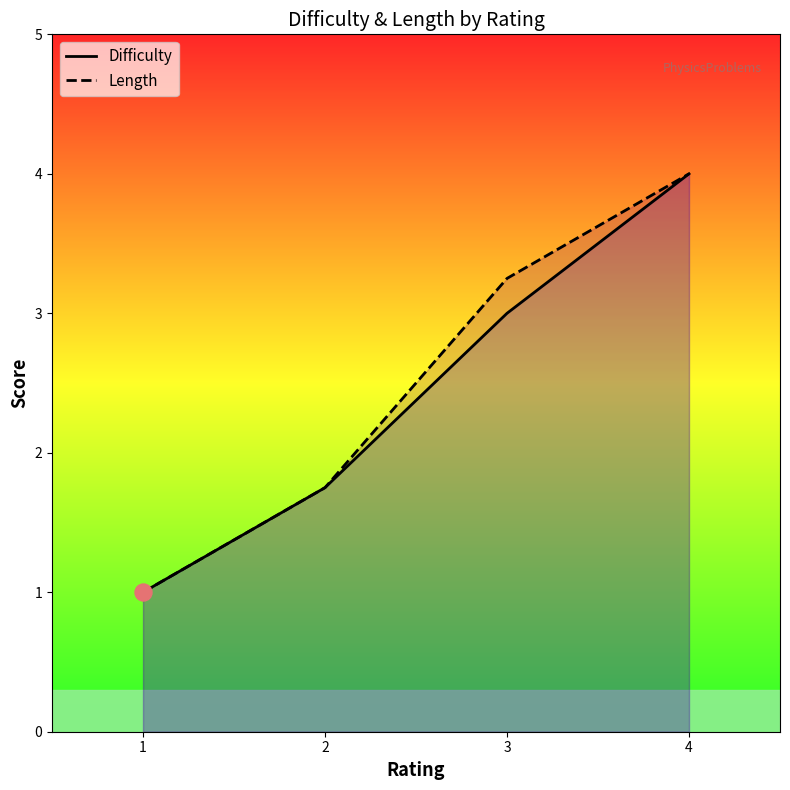

Which series has the largest Y range (max minus min)?

Difficulty